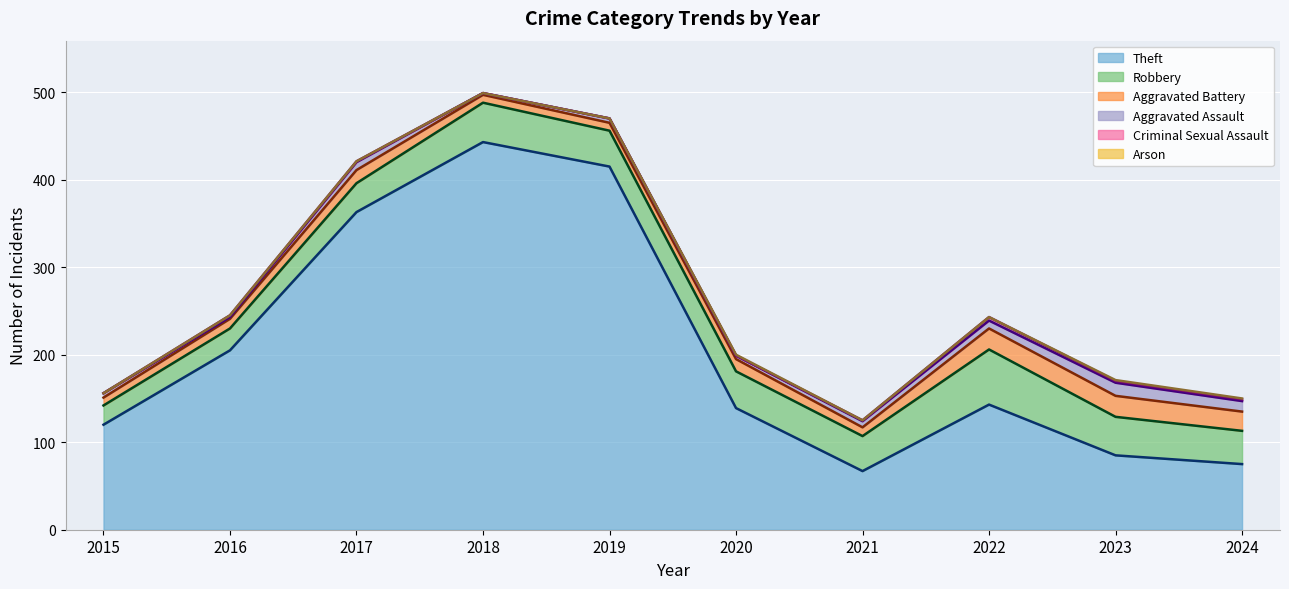

What is the sum of the Theft (line) values at 2017 and 2016?

568